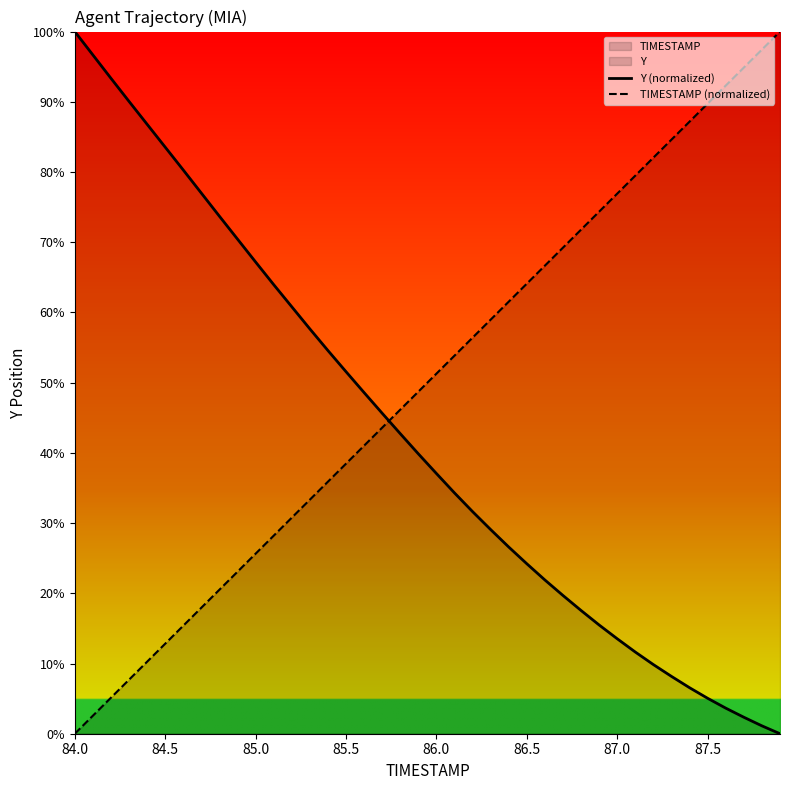

What is the spread (max minus min) of values at 86.0?

14.2